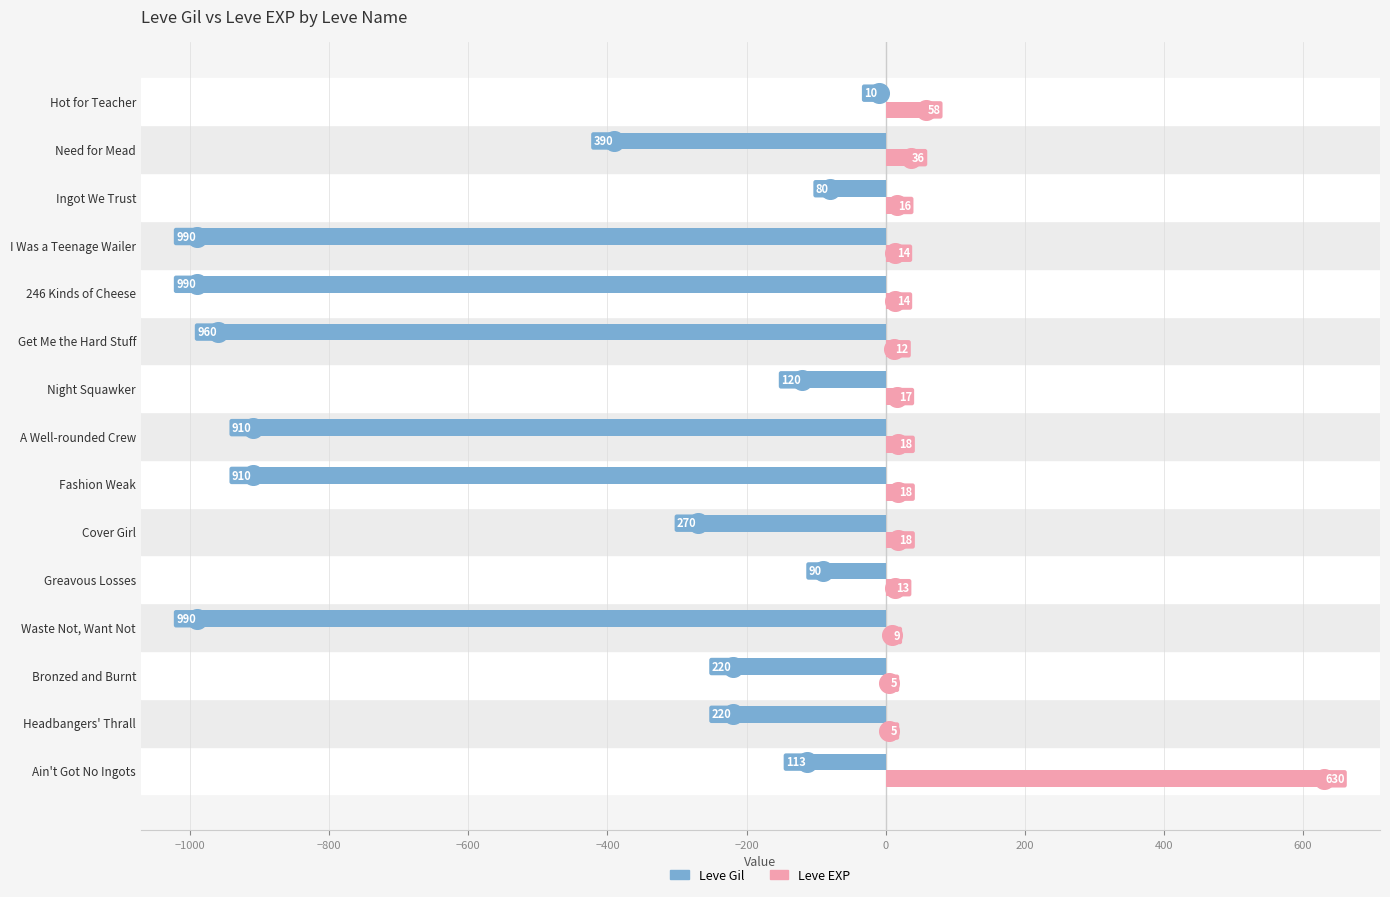

What are all the series names shown in the legend?

Leve Gil, Leve EXP